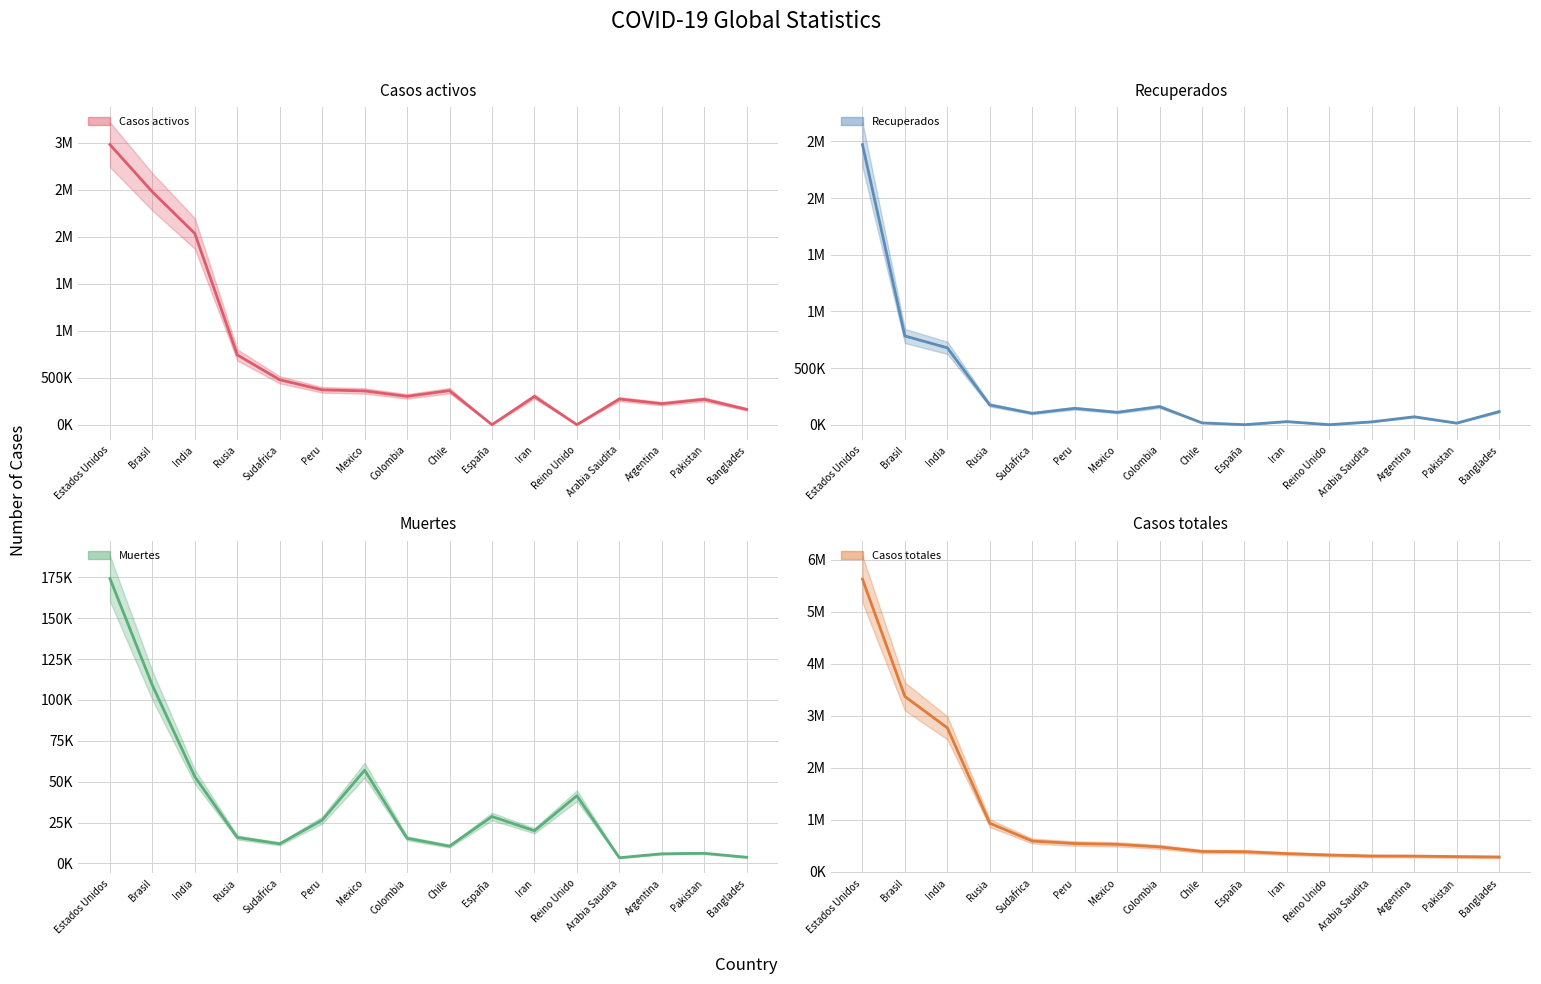

Between Arabia Saudita and Banglades, which series saw the biggest shift?

Casos activos (mean)